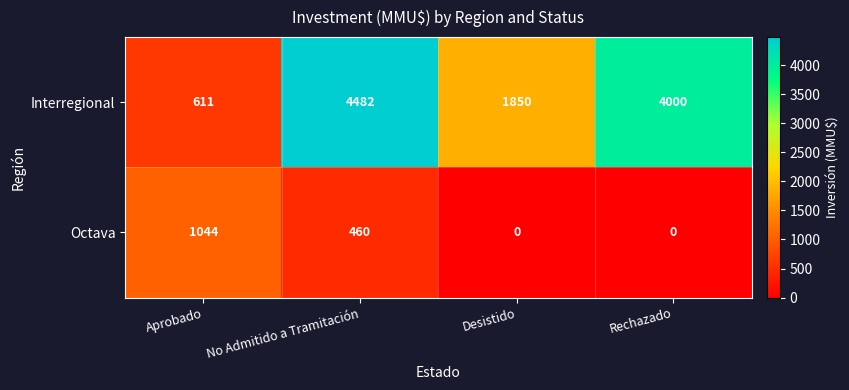

What is the difference between the second highest and second lowest values in the Interregional series?

2150